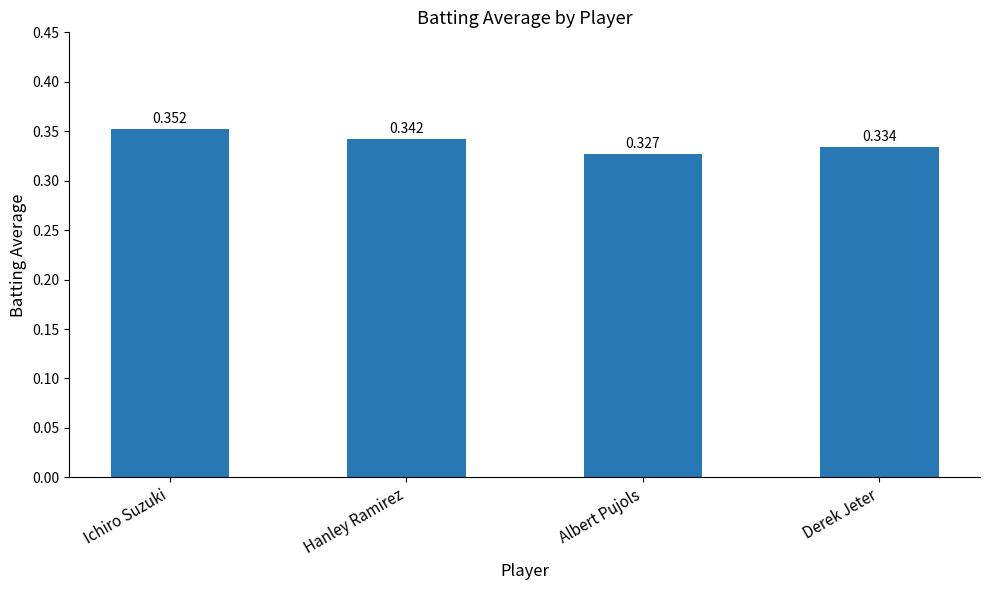

What is the label of the 4th bar from the right?

Ichiro Suzuki